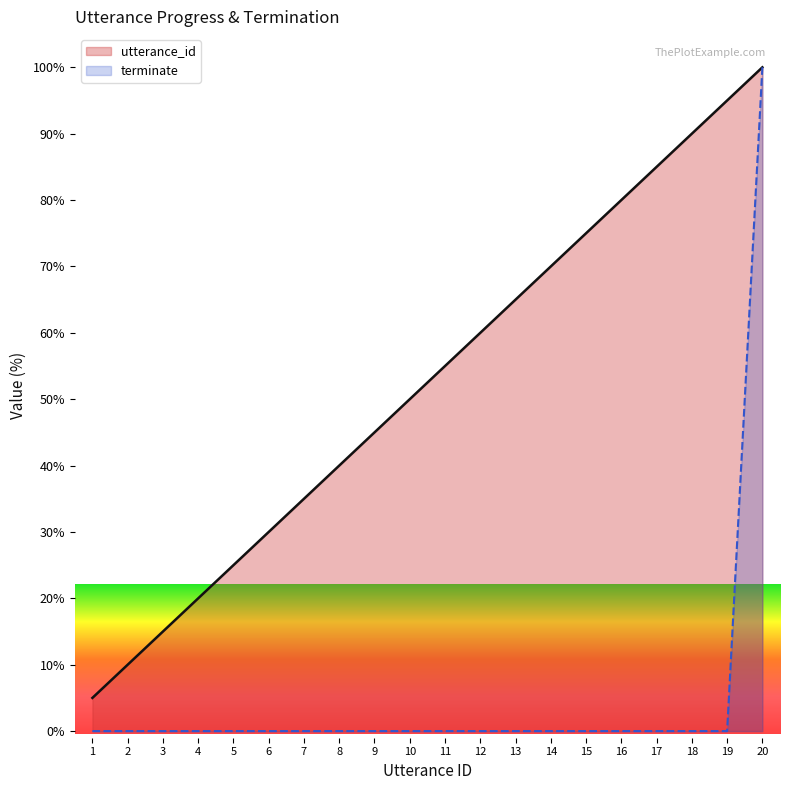

Which series has the widest spread of values?

terminate